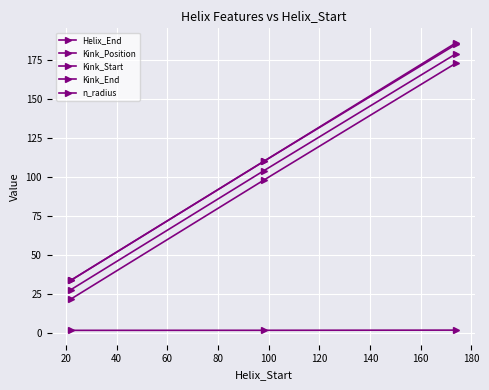

How many lines are shown in the chart?

5